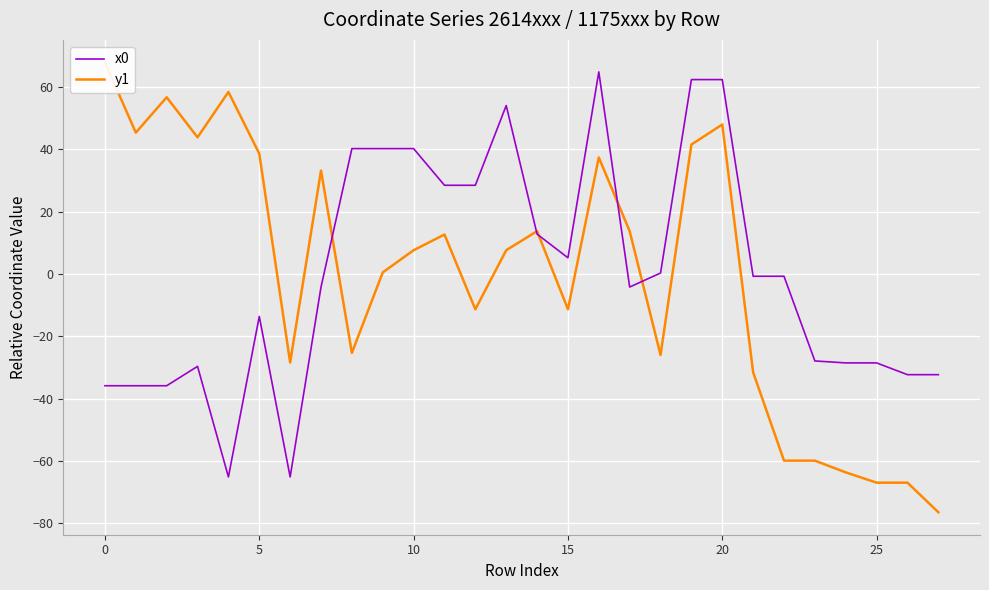

How many values in x0 are above zero?

12